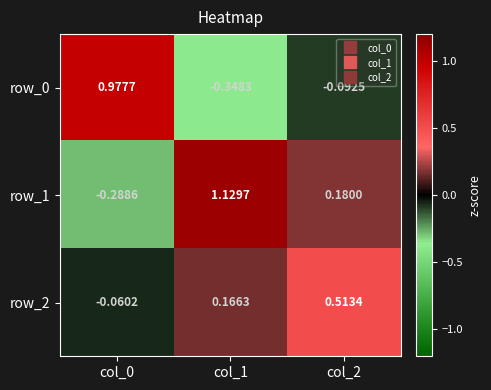

List the series in order of their overall mean, highest first.

row_1, row_2, row_0